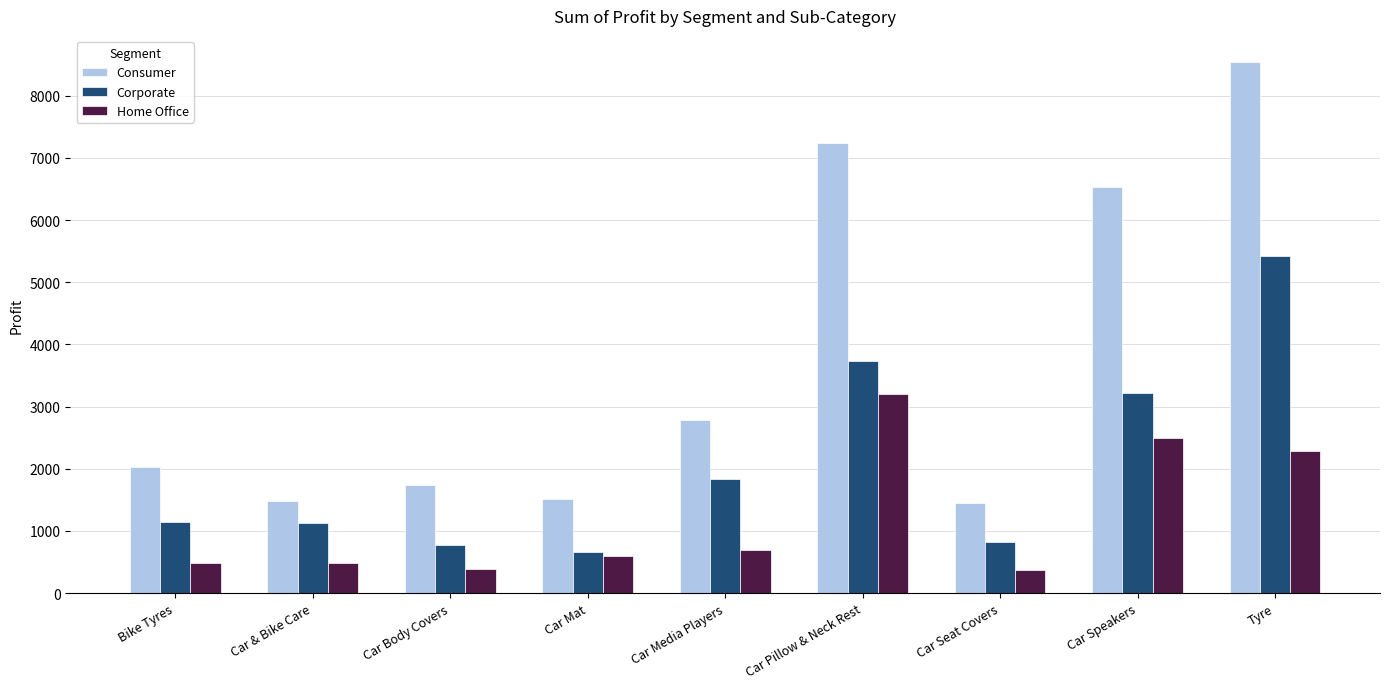

What is the maximum value for Home Office?

3208.2